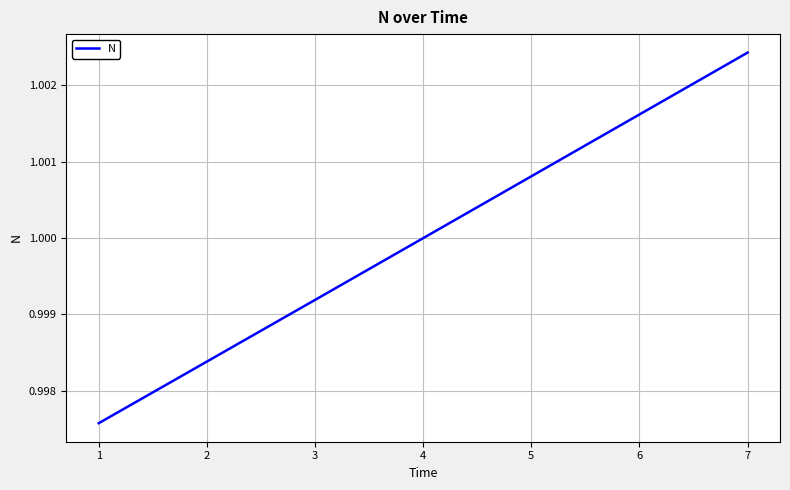

Is it true that the value at 4 is 1.0?

True